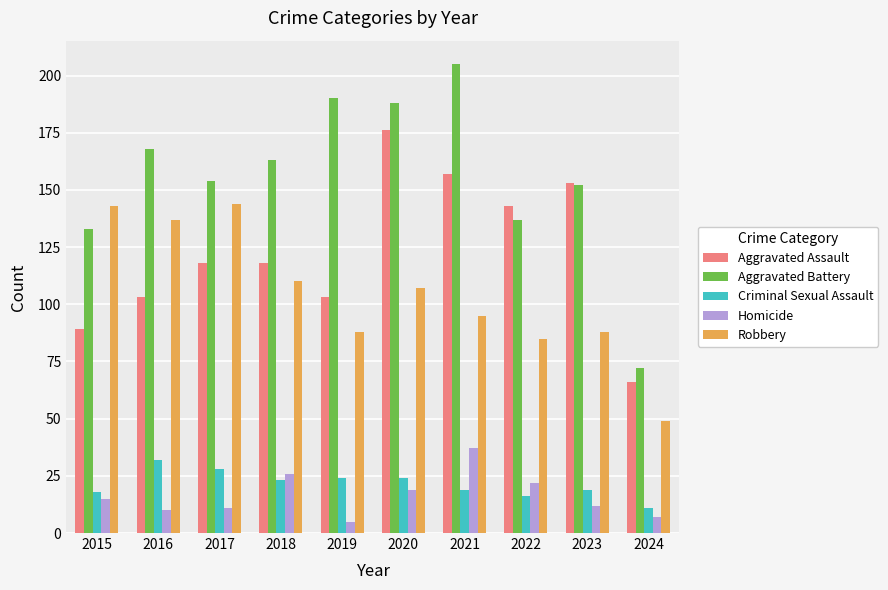

What is the minimum value for Criminal Sexual Assault?

11